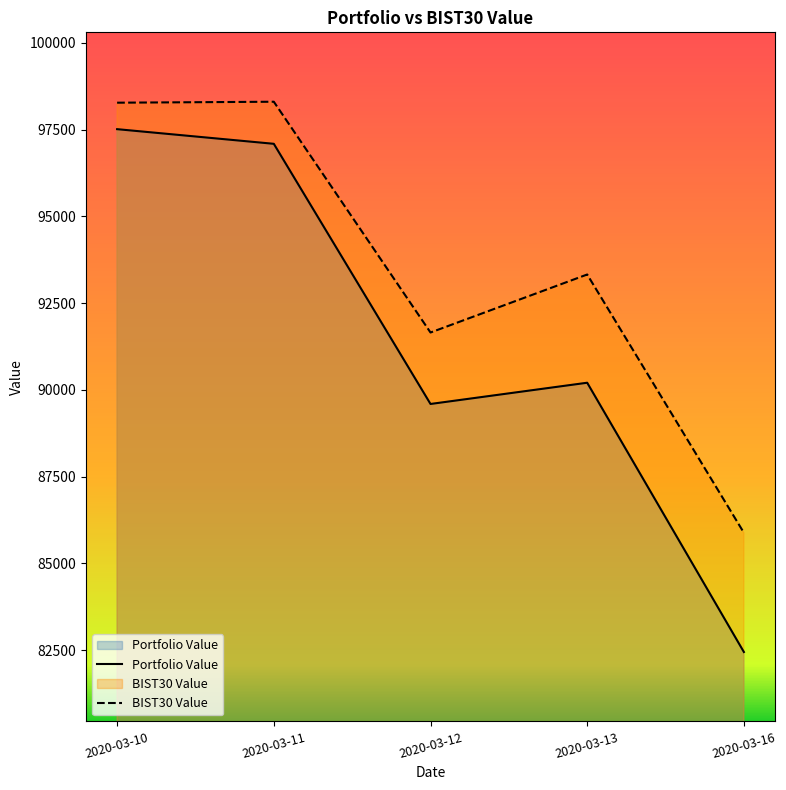

Rank the series by their average value, from highest to lowest.

BIST30 Value, Portfolio Value